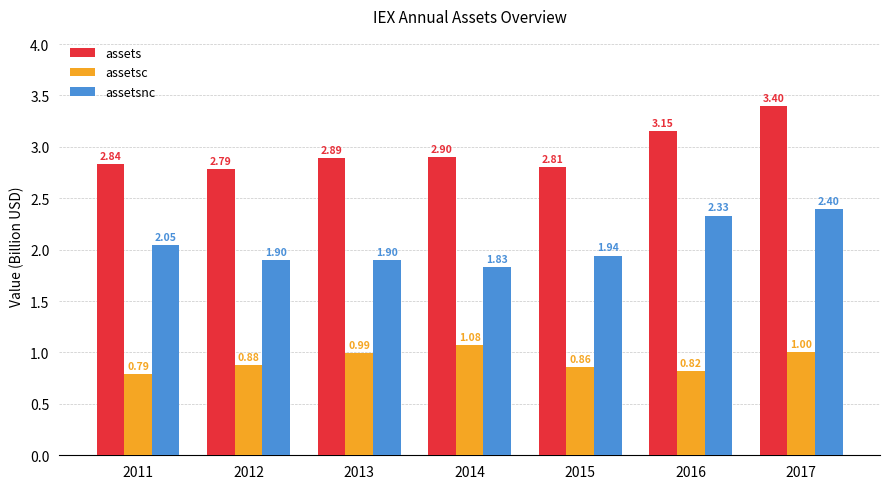

What is the sum of the assetsnc values at 2017 and 2013?

4.3